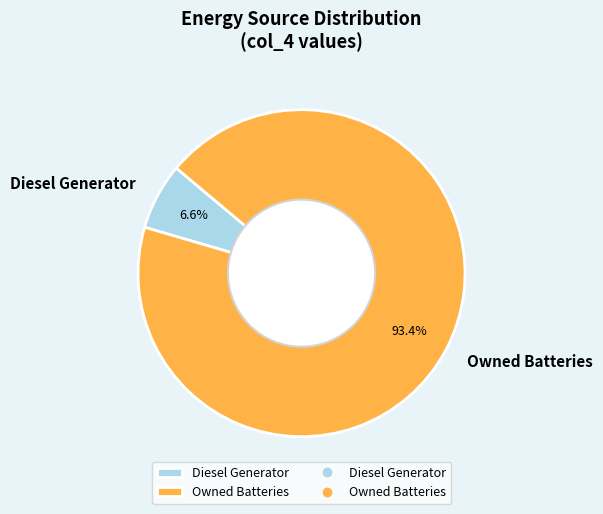

Approximately how many times larger is the value at Owned Batteries compared to Diesel Generator?

14.2